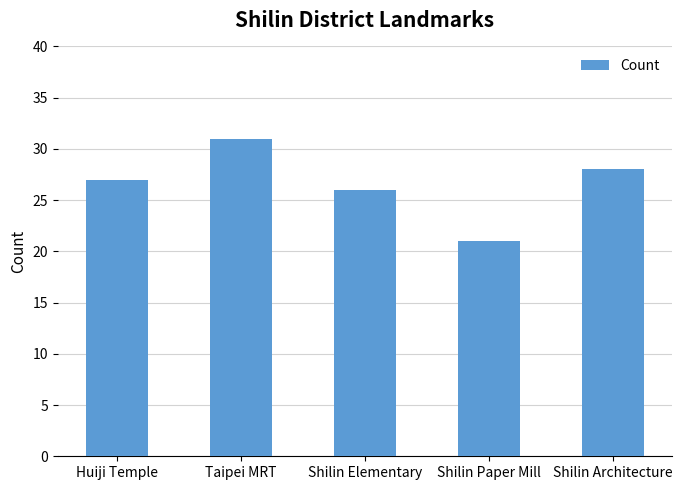

How many values are between 26 and 28?

3